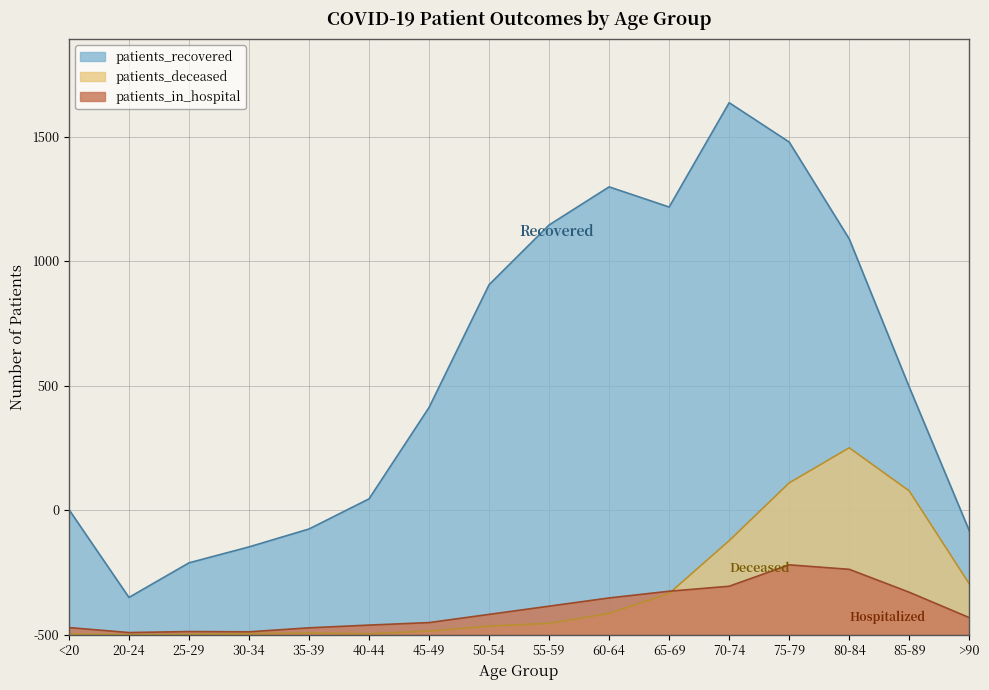

What is the value of the patients_recovered point at the 2nd from the left?

149